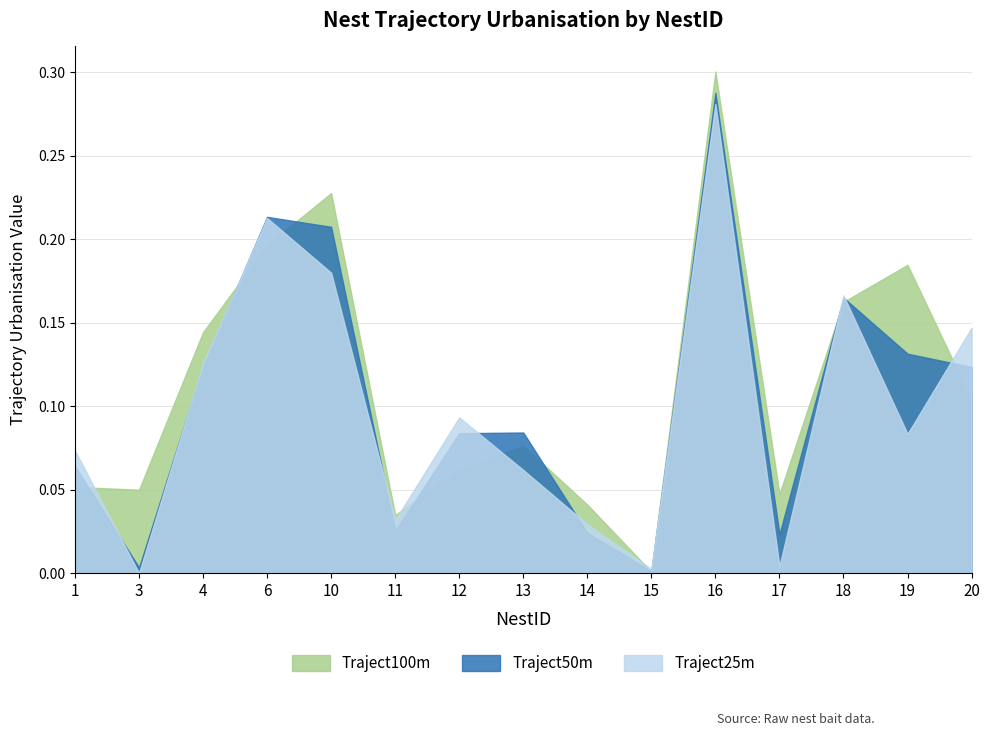

What is the total value across all series at 16?

0.9